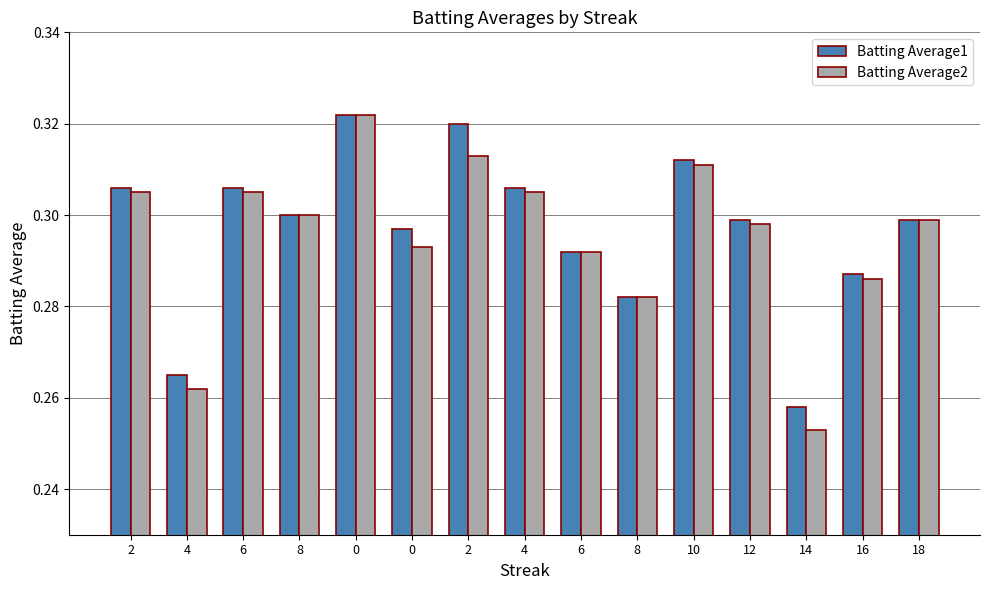

Reading right to left, what are all the values shown in this chart?

Batting Average1: 18=0.3	16=0.3	14=0.3	12=0.3	10=0.3	8=0.3	6=0.3	4=0.3	2=0.3	0=0.3	0=0.3	8=0.3	6=0.3	4=0.3	2=0.3
Batting Average2: 18=0.3	16=0.3	14=0.3	12=0.3	10=0.3	8=0.3	6=0.3	4=0.3	2=0.3	0=0.3	0=0.3	8=0.3	6=0.3	4=0.3	2=0.3